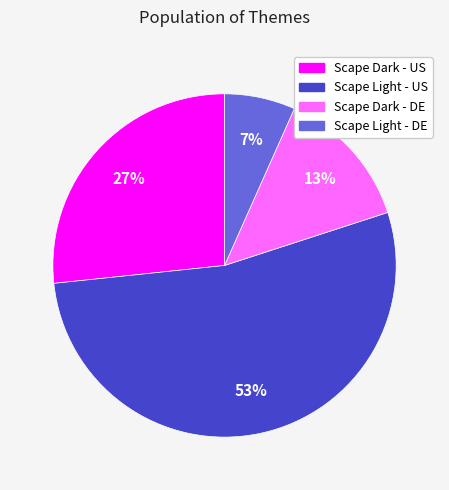

Which slice is the smallest?

Scape Light - DE